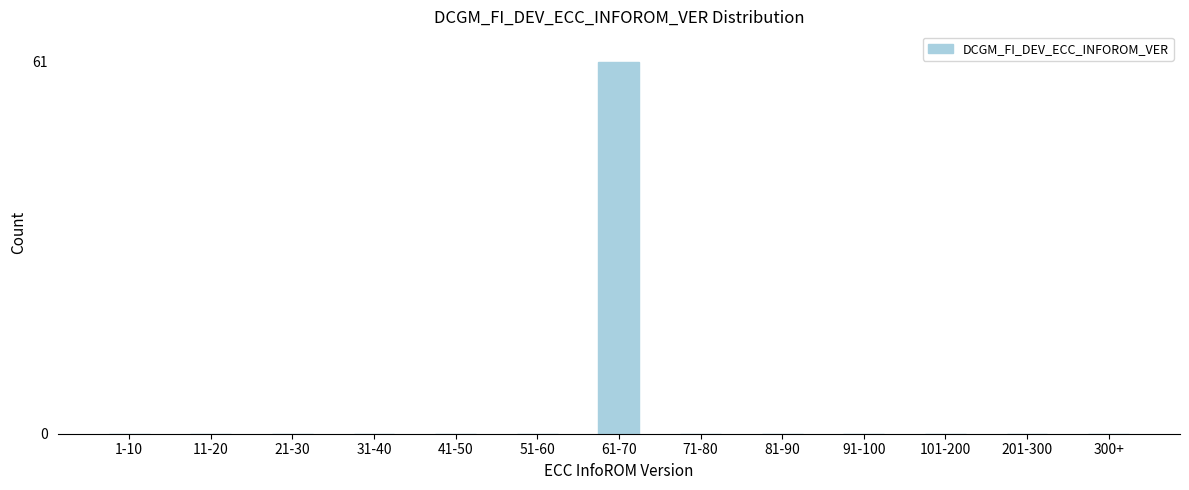

Reading right to left, list all the values displayed in this chart.

300+=0	201-300=0	101-200=0	91-100=0	81-90=0	71-80=0	61-70=61	51-60=0	41-50=0	31-40=0	21-30=0	11-20=0	1-10=0